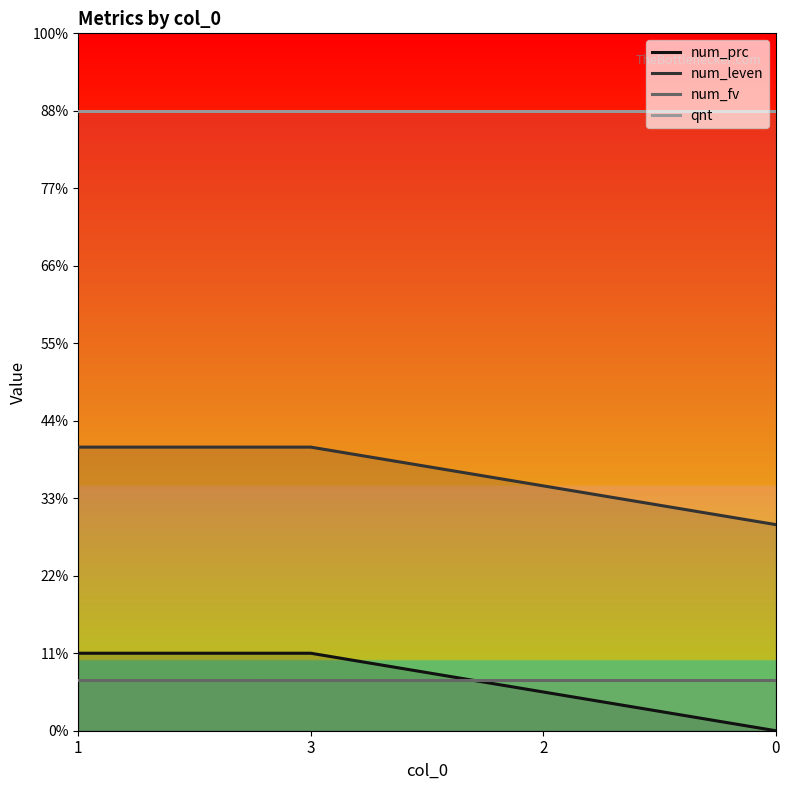

What is the label of the 1st point from the left?

1